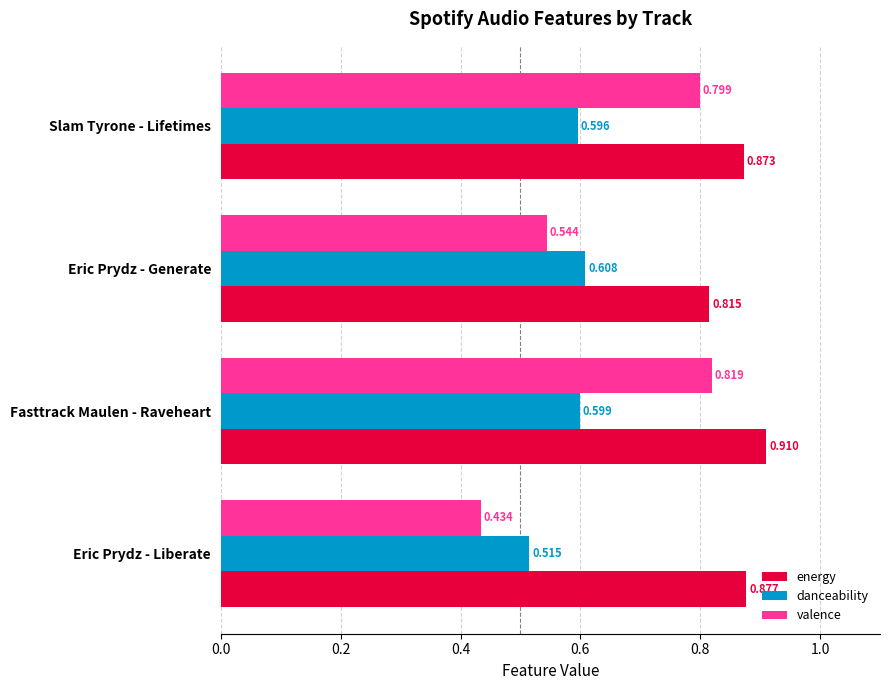

Which category has the highest value in the danceability series?

Eric Prydz - Generate